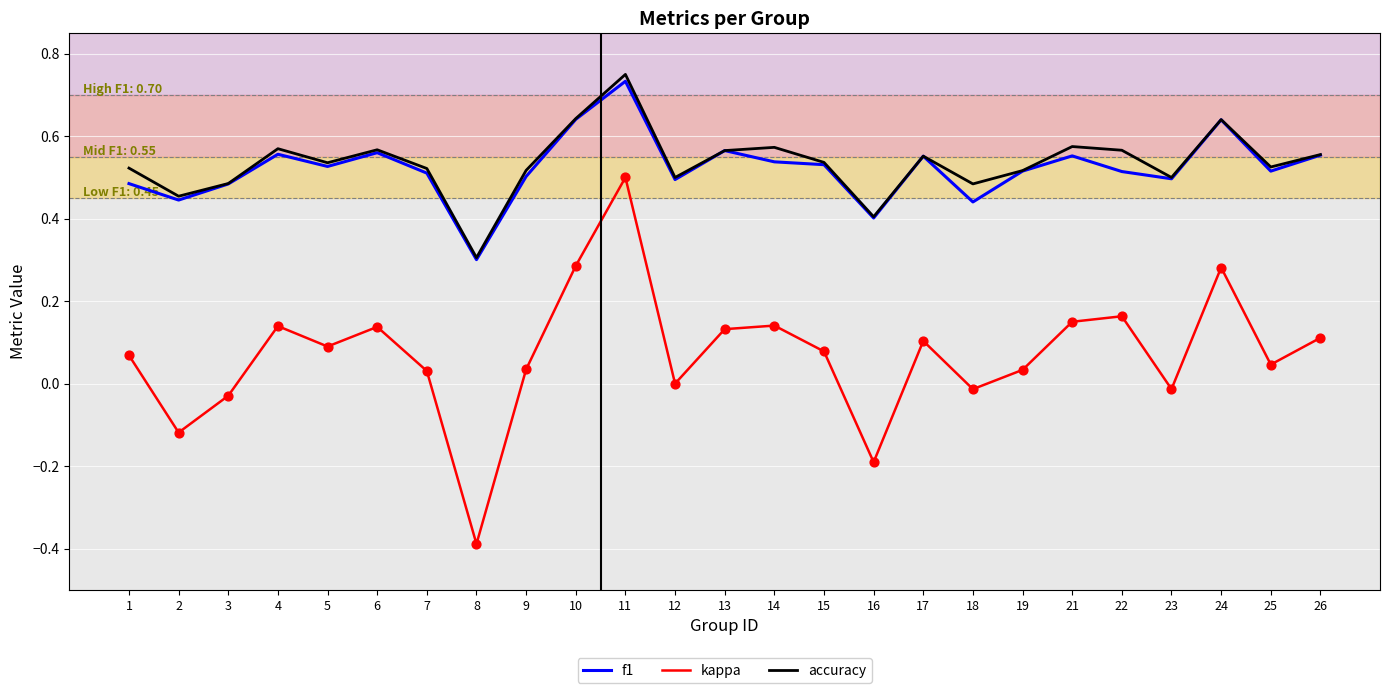

Which series changed the most between 1 and 8?

kappa